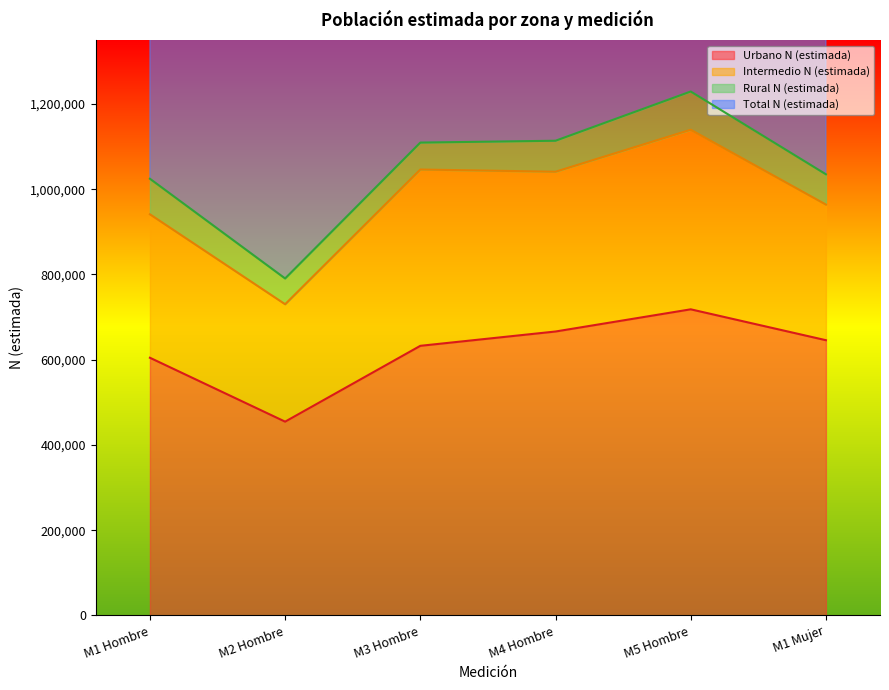

Which has a higher value, M3 Hombre or M1 Hombre?

M3 Hombre